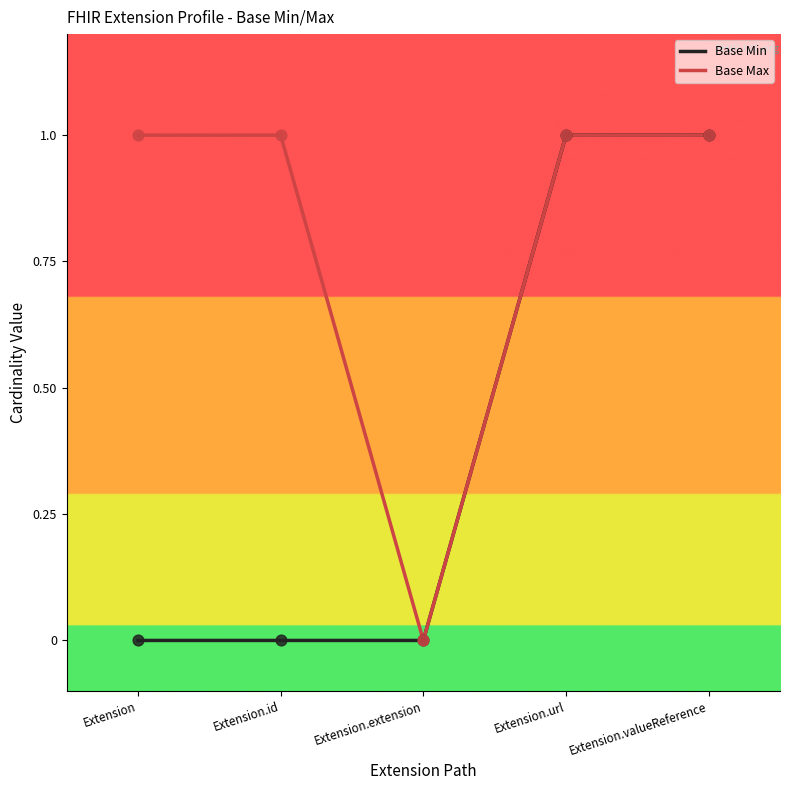

What are all the series names shown in the legend?

Base Min, Base Max